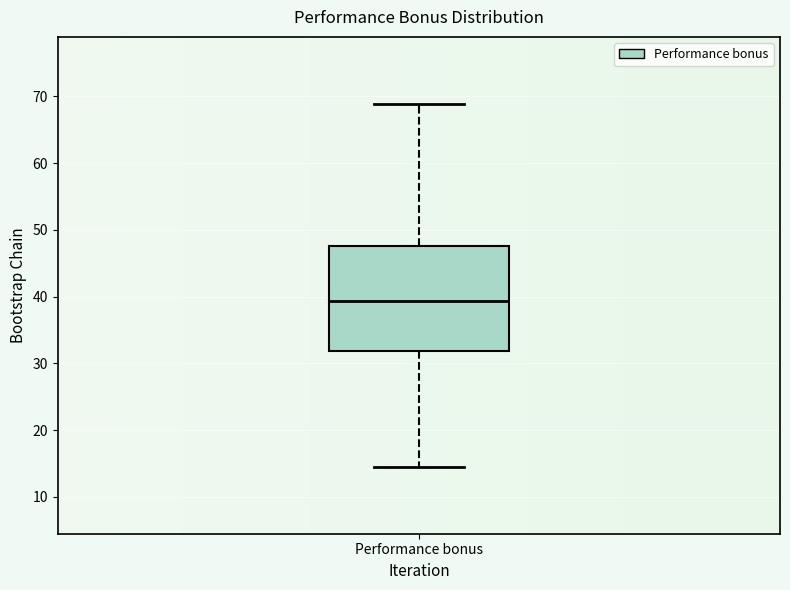

Where is the lower edge of the box for Performance bonus on the y-axis? The values are not printed on the chart, so give them approximately, as read against the axis.

32